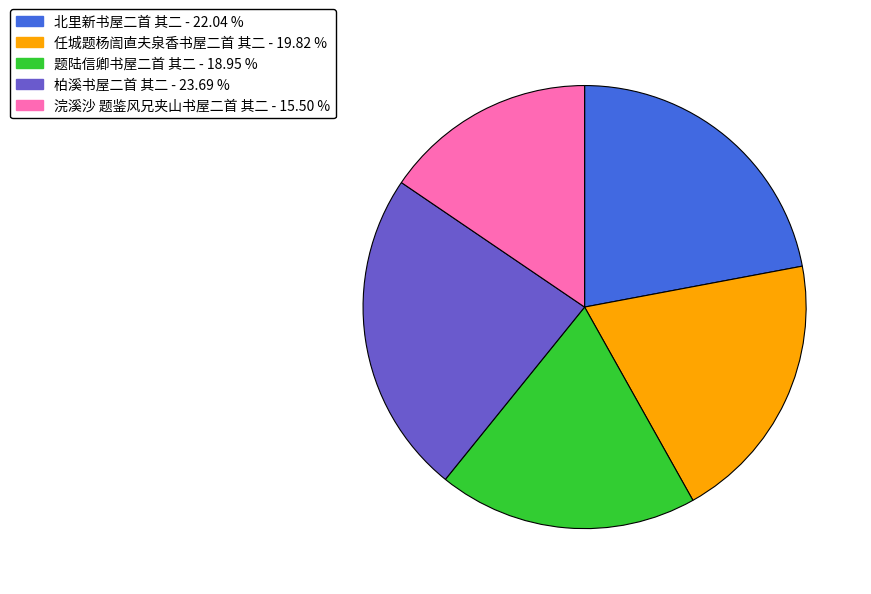

What is the smallest slice in the pie chart?

浣溪沙 题鉴风兄夹山书屋二首 其二